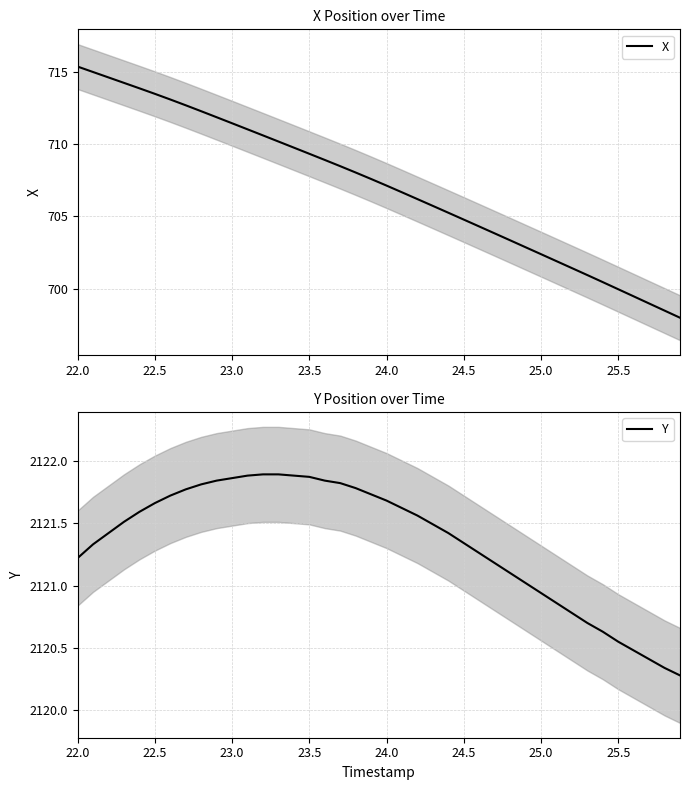

What is the lowest value of the X series?

698.0